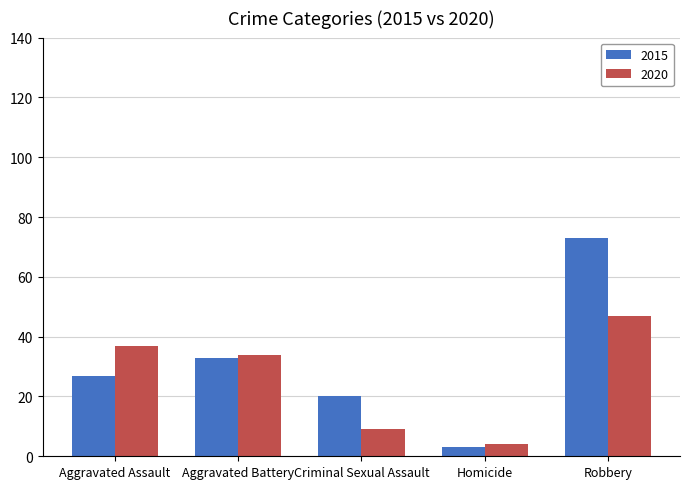

What position from the right is Aggravated Assault?

5